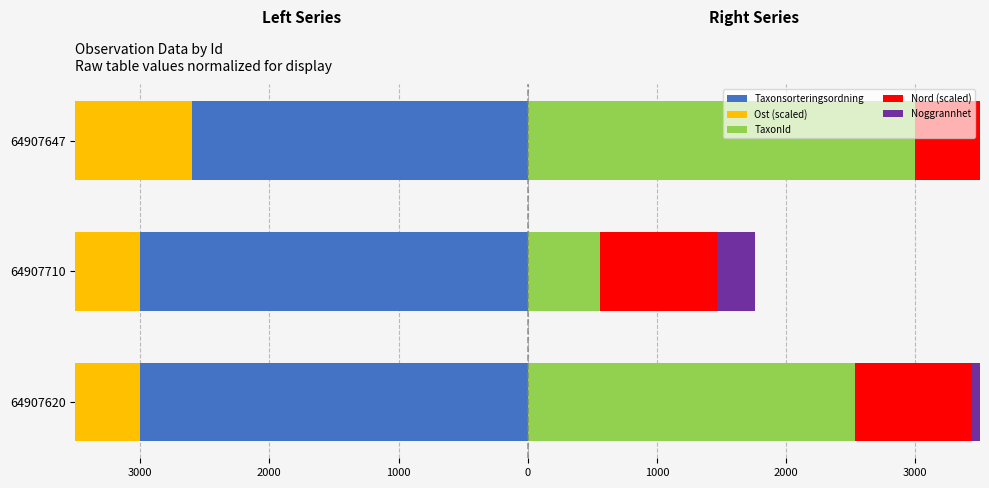

How many categories are shown in the chart?

3